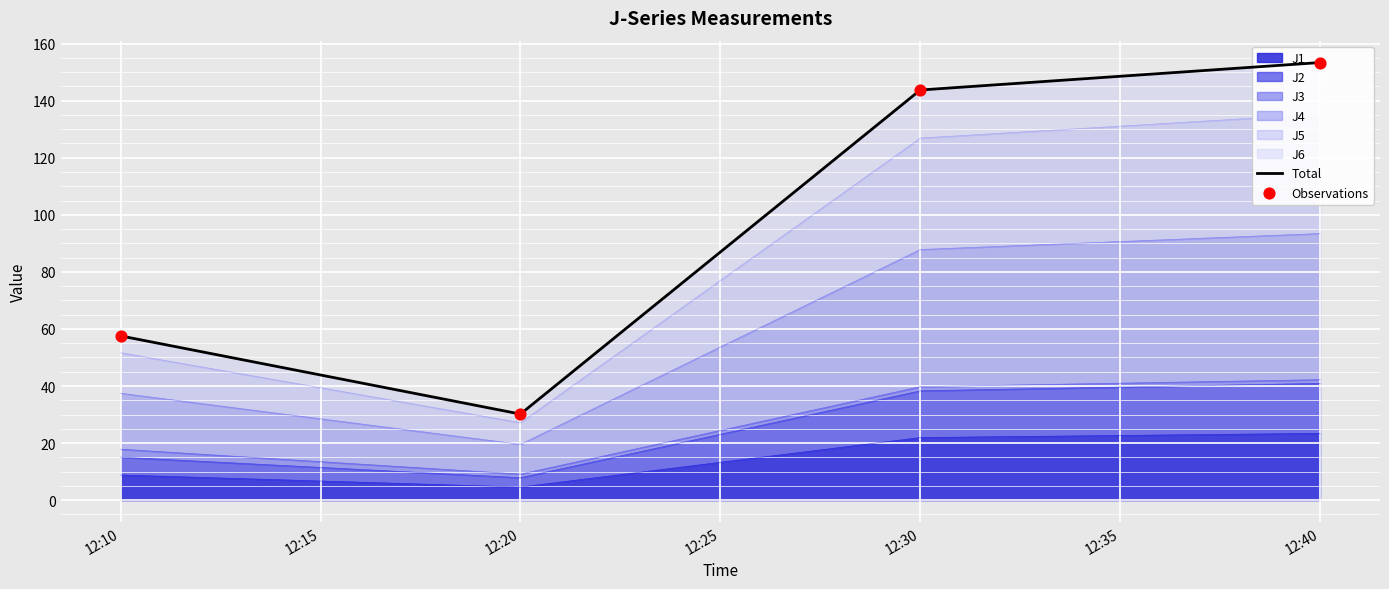

Which series has the largest total across all categories?

Total